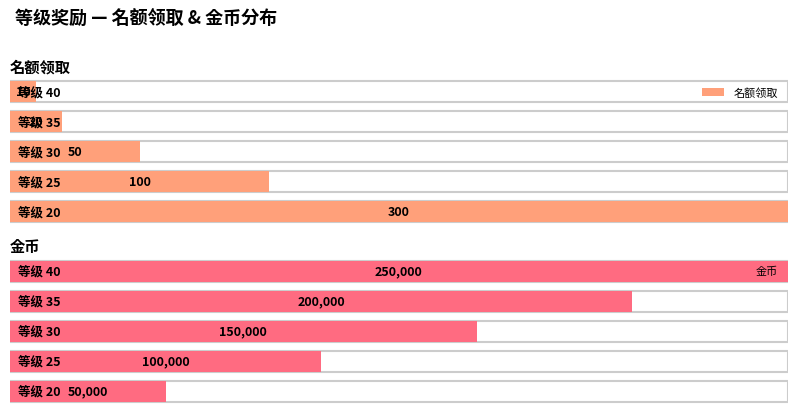

Where is 名额领取 nearest to the value 155?

25